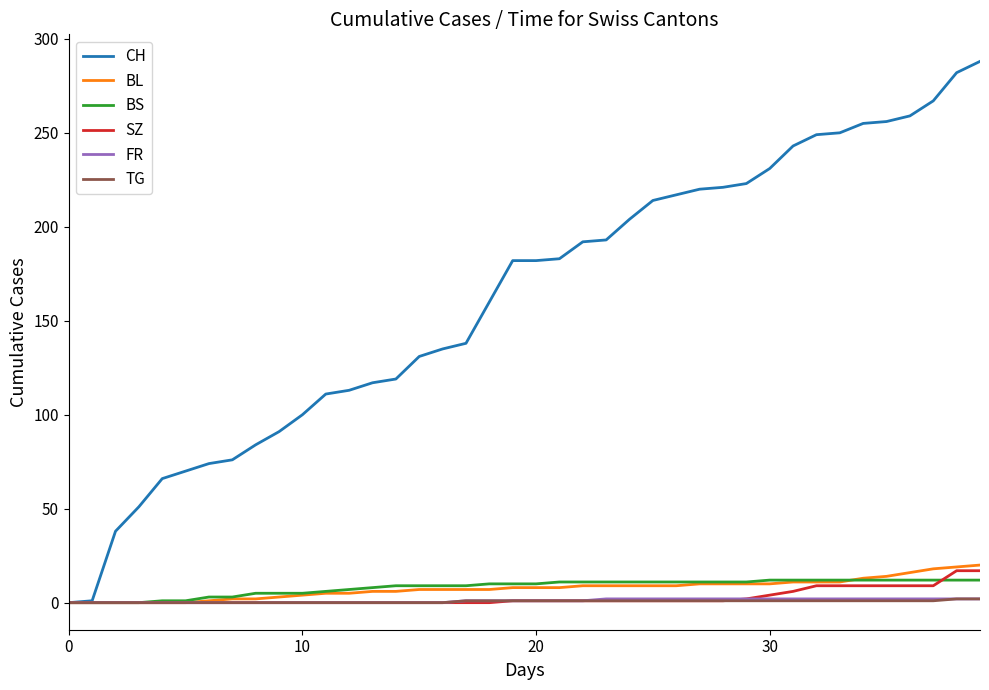

Which series has the widest spread of values?

CH